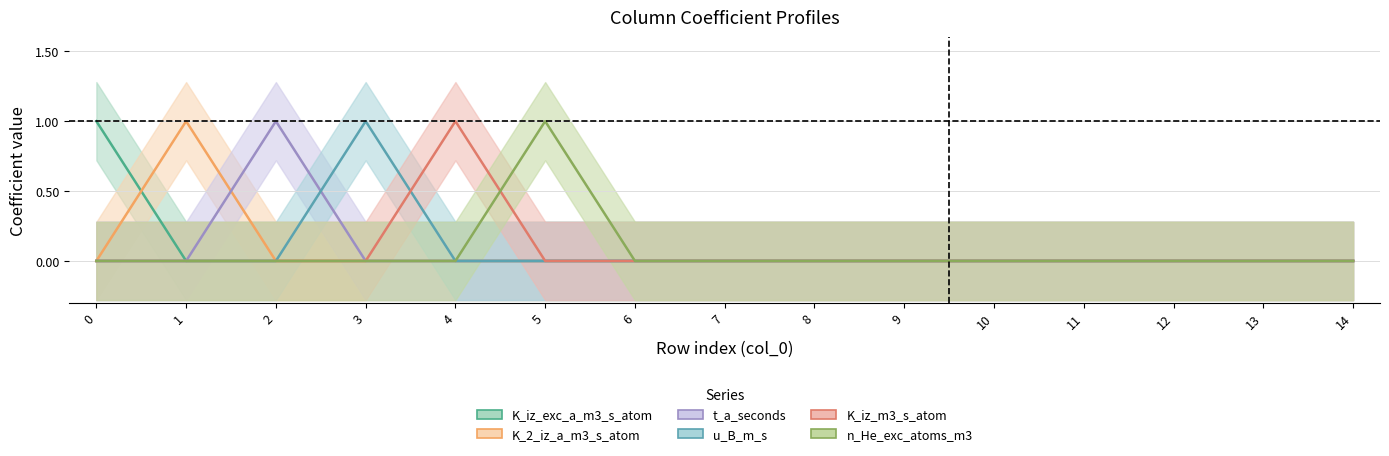

True or false: K_iz_m3_s_atom and K_iz_exc_a_m3_s_atom intersect in this chart.

False